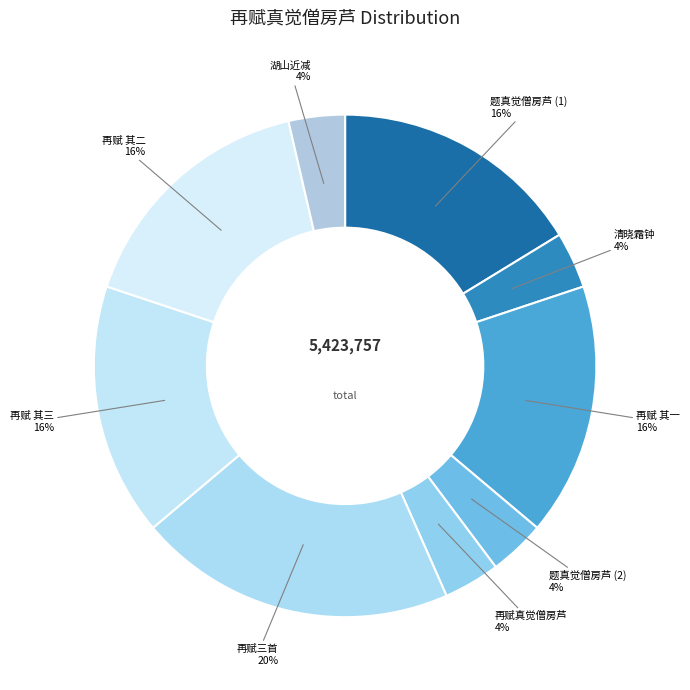

Count the number of slices in the pie.

9